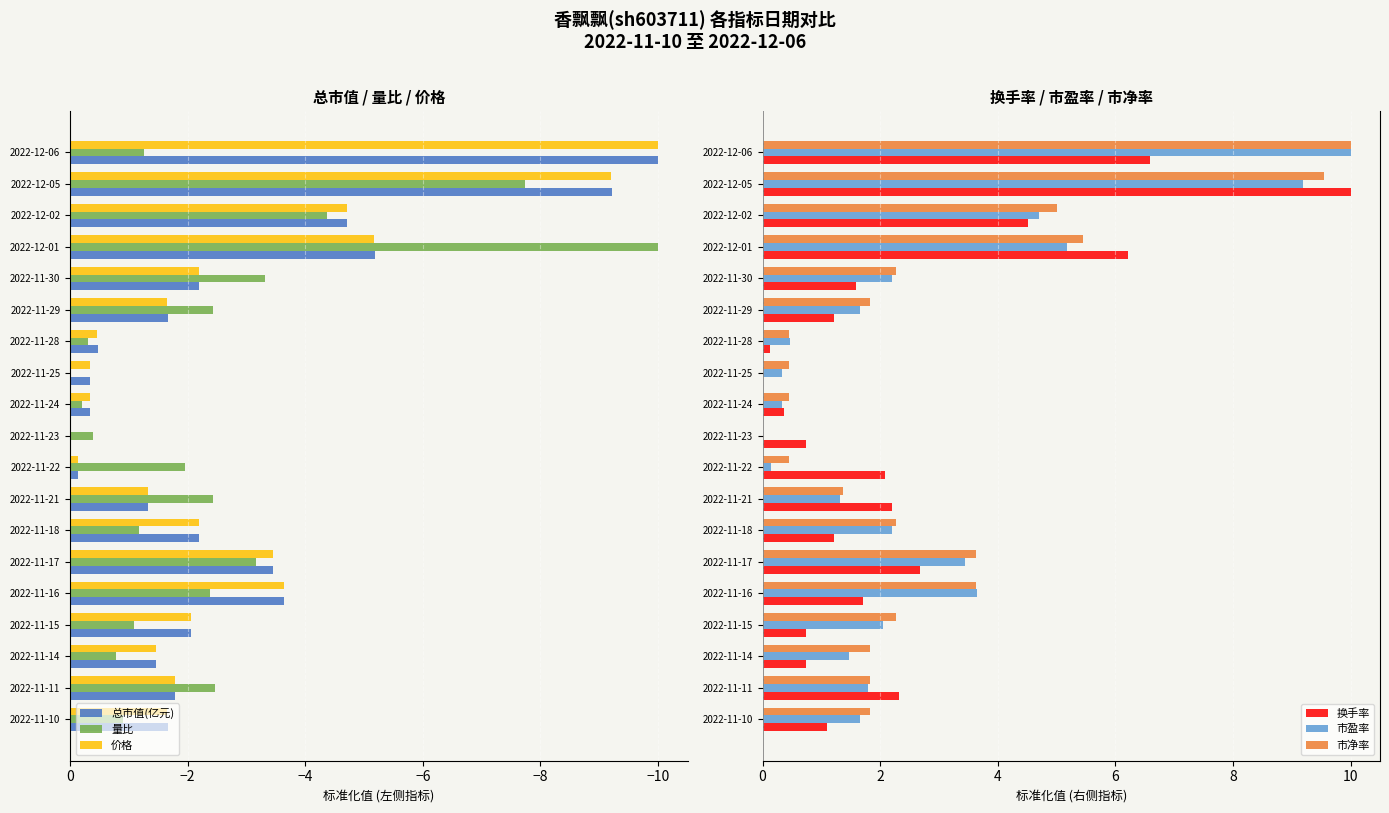

What is the sum of all 市净率 values?

54.5